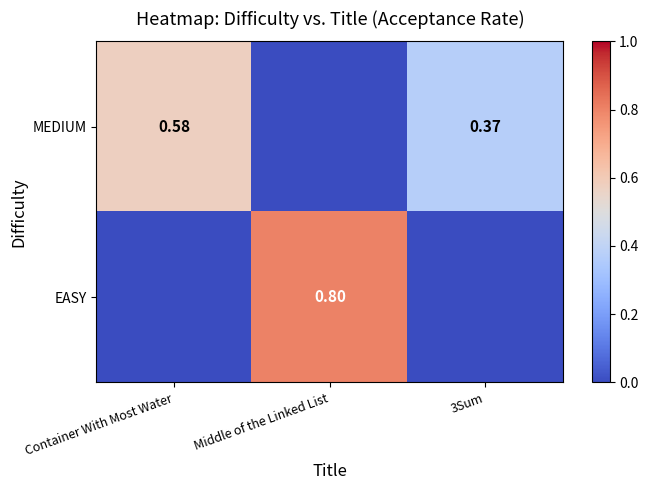

What is the difference between the highest and lowest values at Container With Most Water?

0.6